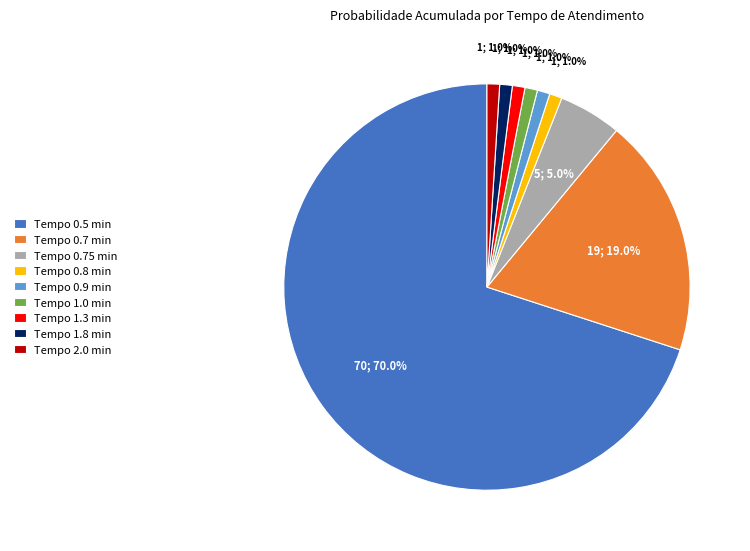

Approximately how many times larger is the value at Tempo 0.8 min compared to Tempo 1.8 min?

1.0